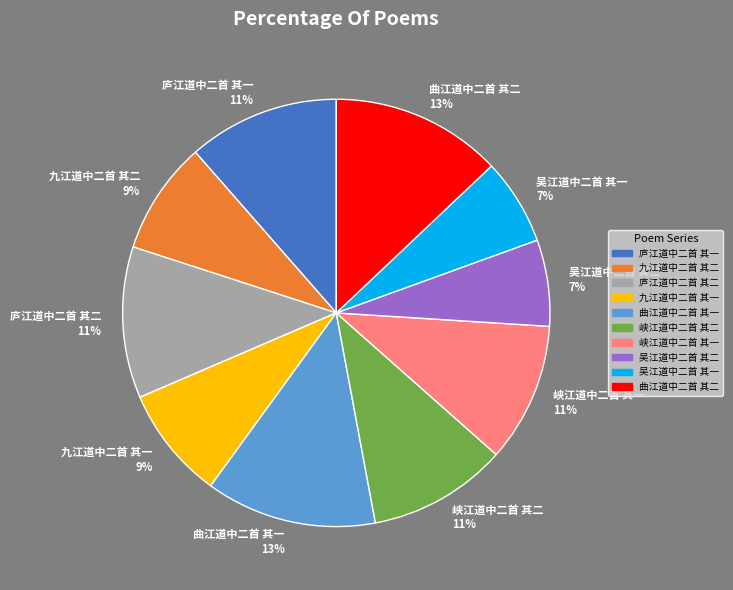

Approximately how many times larger is the value at 吴江道中二首 其二 compared to 曲江道中二首 其二?

0.5